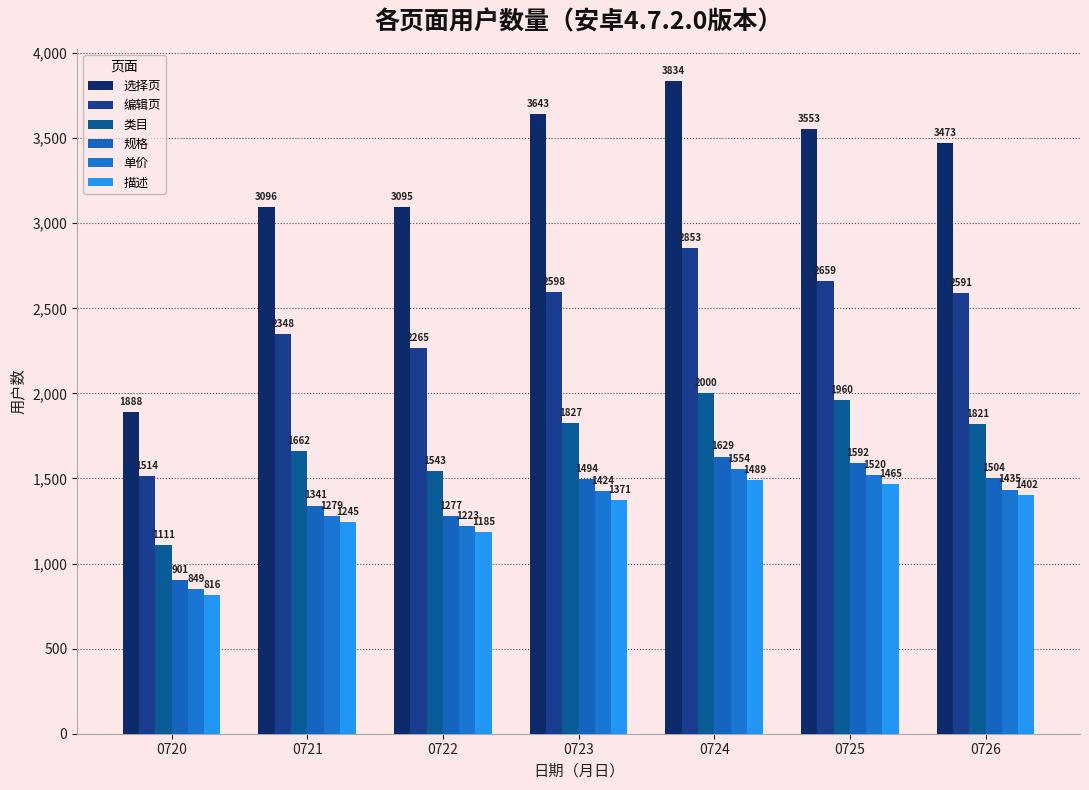

What is the difference between the maximum and minimum values in the 描述 series?

673